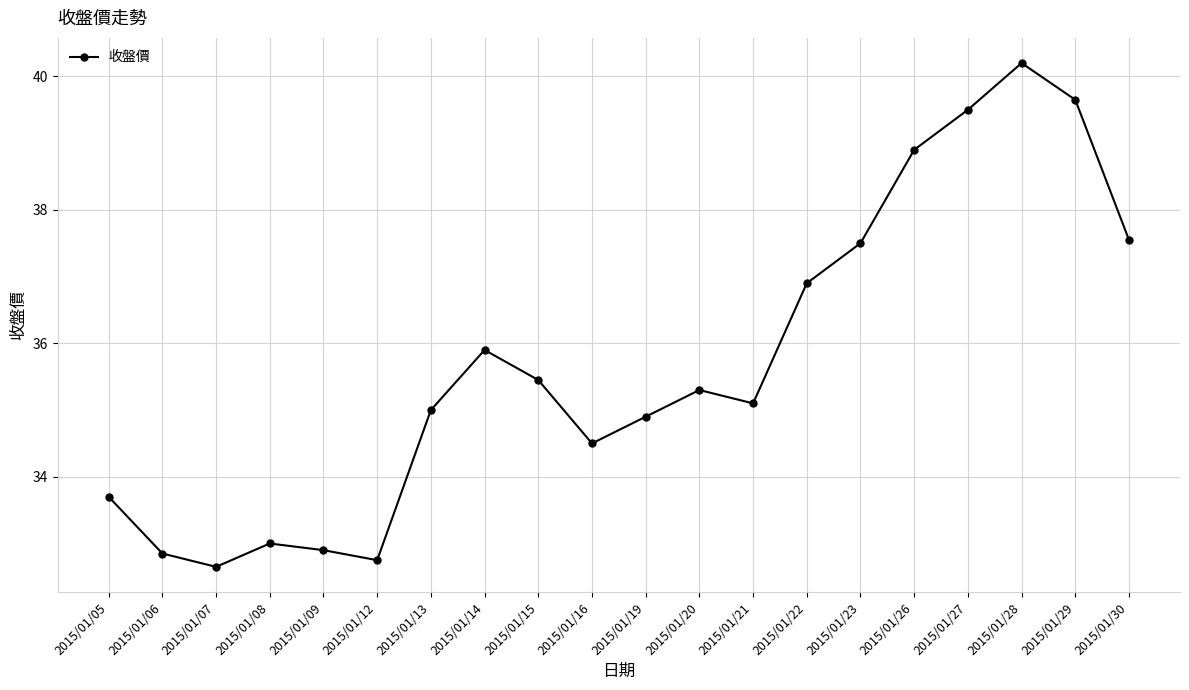

How many points are higher than both their immediate neighbors (excluding endpoints)?

4